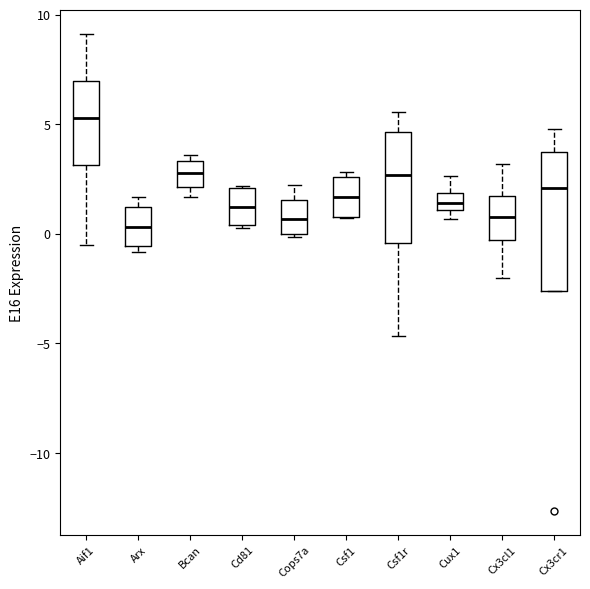

Where does the median line of the box for Bcan sit on the y-axis? The values are not printed on the chart, so give them approximately, as read against the axis.

3.0